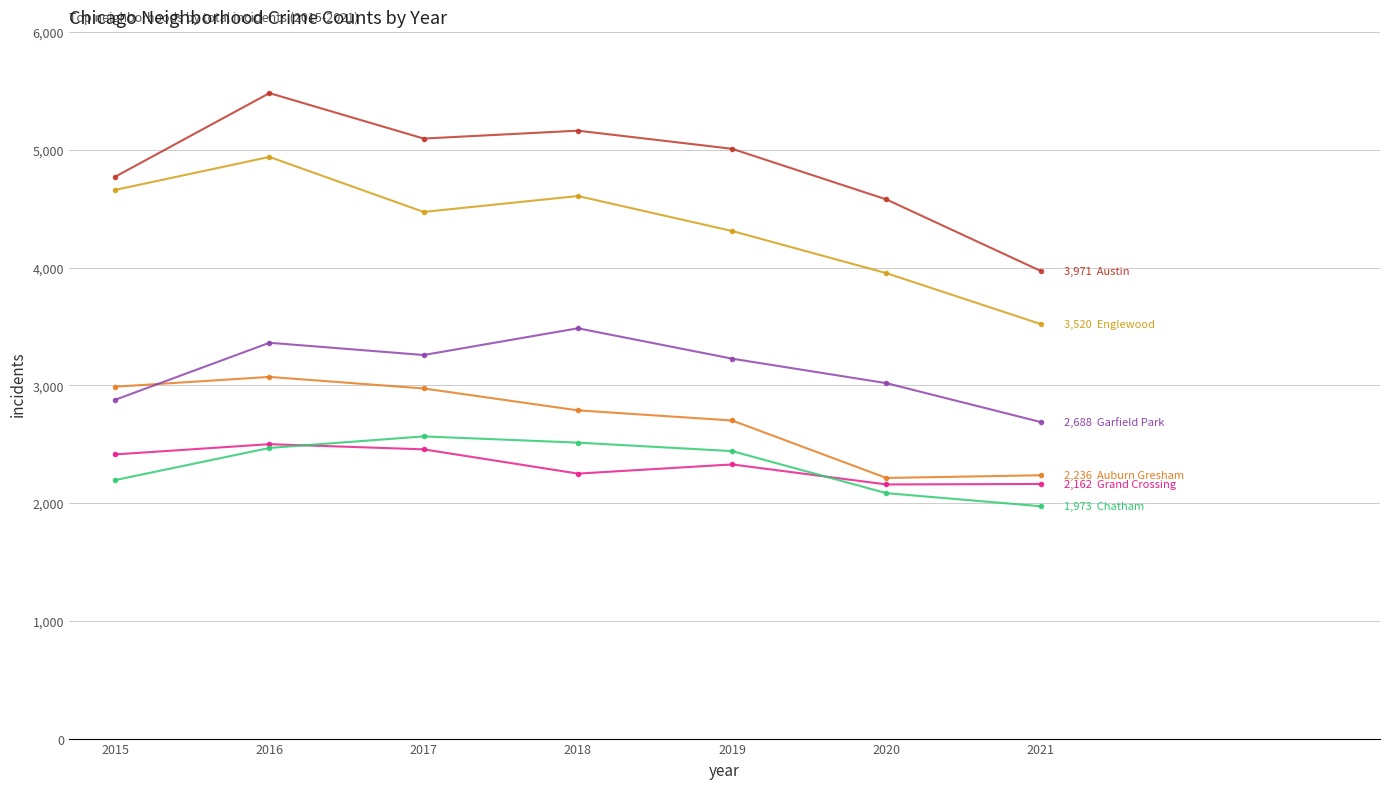

Which category has the highest value across all series?

2016